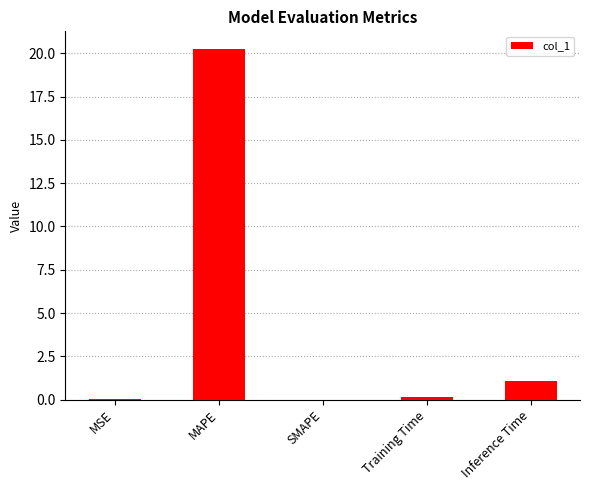

Between Training Time and MAPE, which is larger?

MAPE